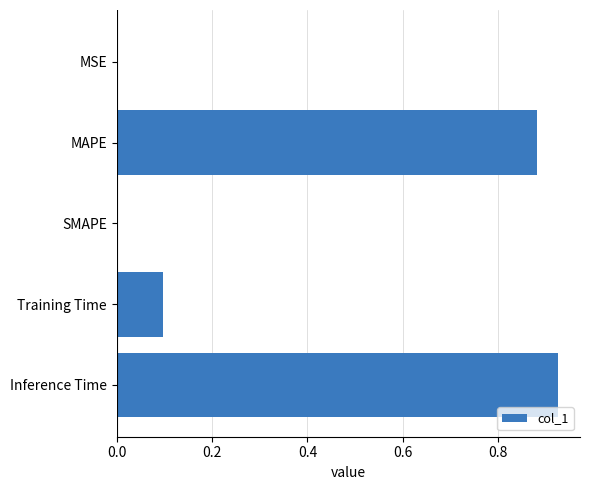

Which label corresponds to the largest value in the chart?

Inference Time